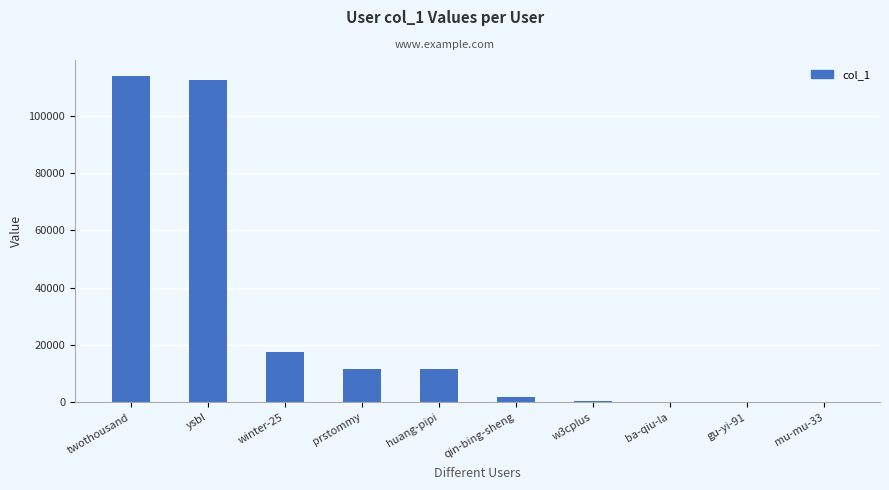

What is the difference between the values at gu-yi-91 and twothousand?

113718